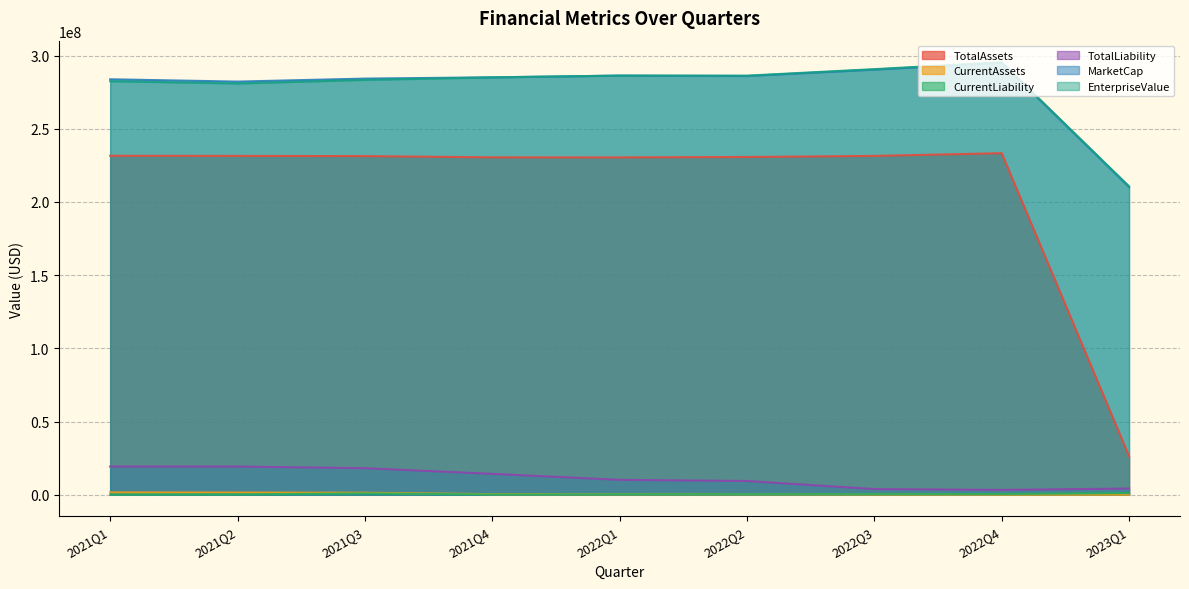

Does the chart display data point markers on the line(s)?

No